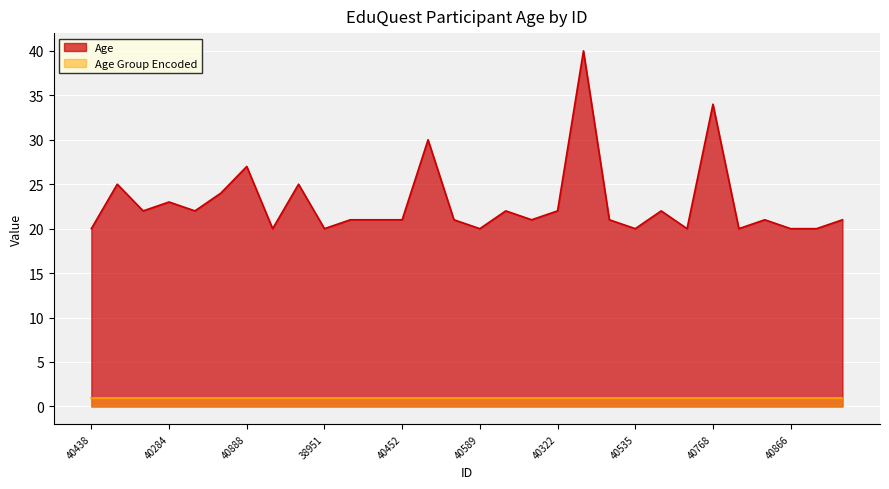

Reading left to right, what are all the values shown in this chart?

20	25	22	23	22	24	27	20	25	20	21	21	21	30	21	20	22	21	22	40	21	20	22	20	34	20	21	20	20	21